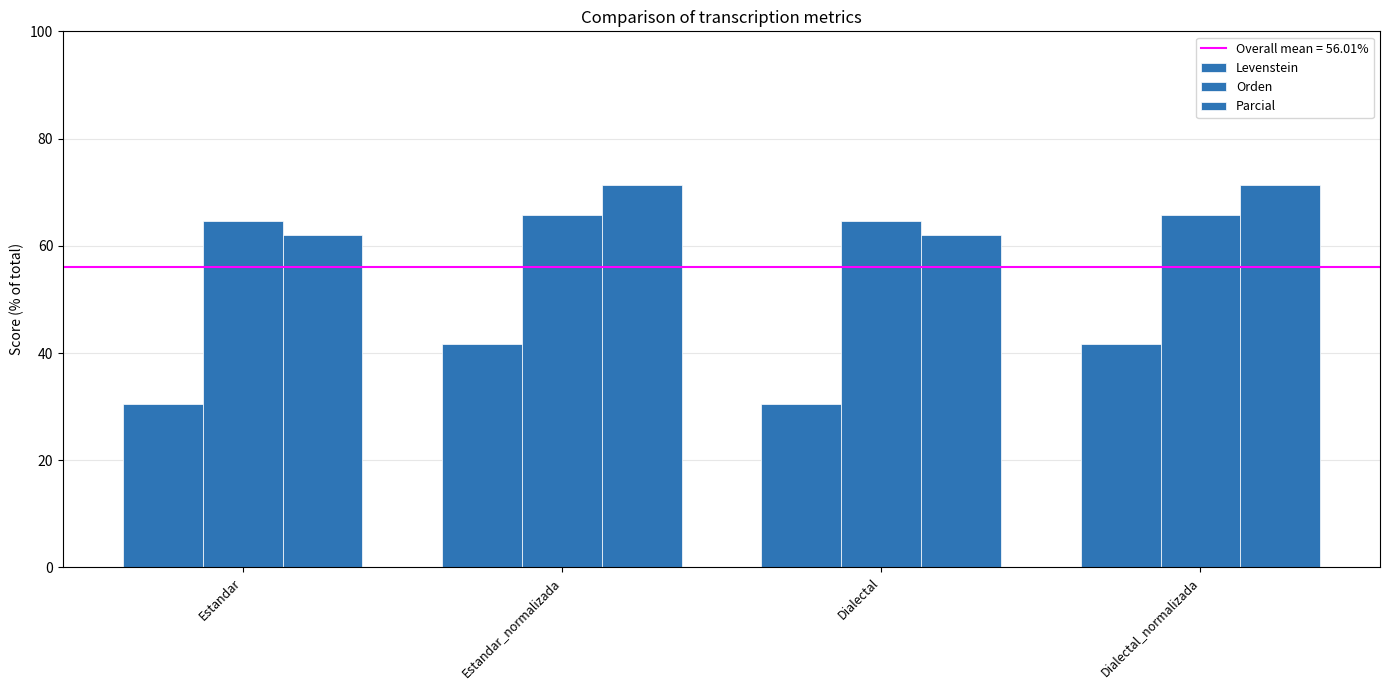

The Levenstein series shows 40.5 at Dialectal. True or false?

False